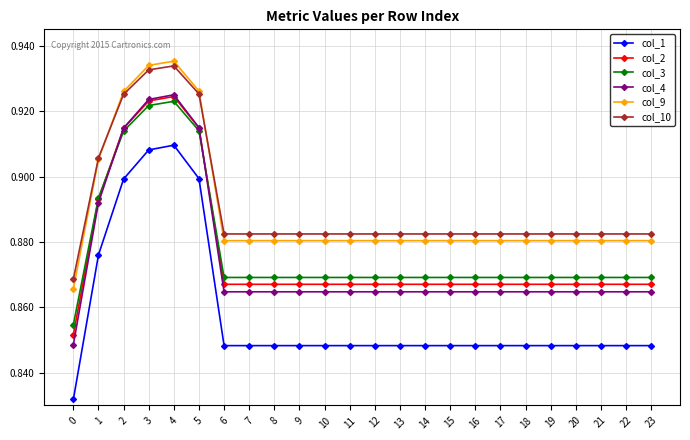

How many col_1 values are between 0 and 1?

24